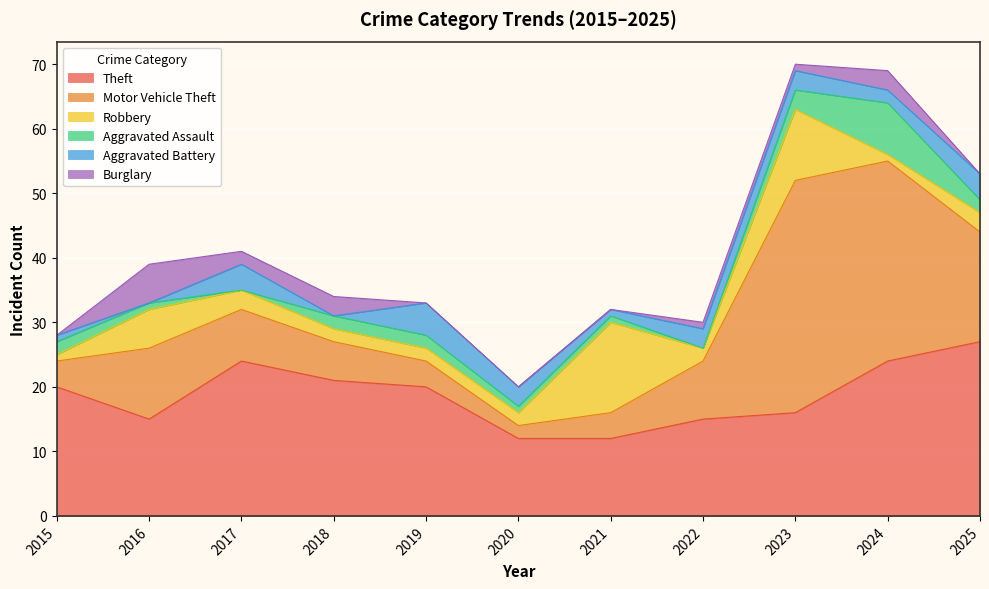

Count the number of data series in this chart.

6